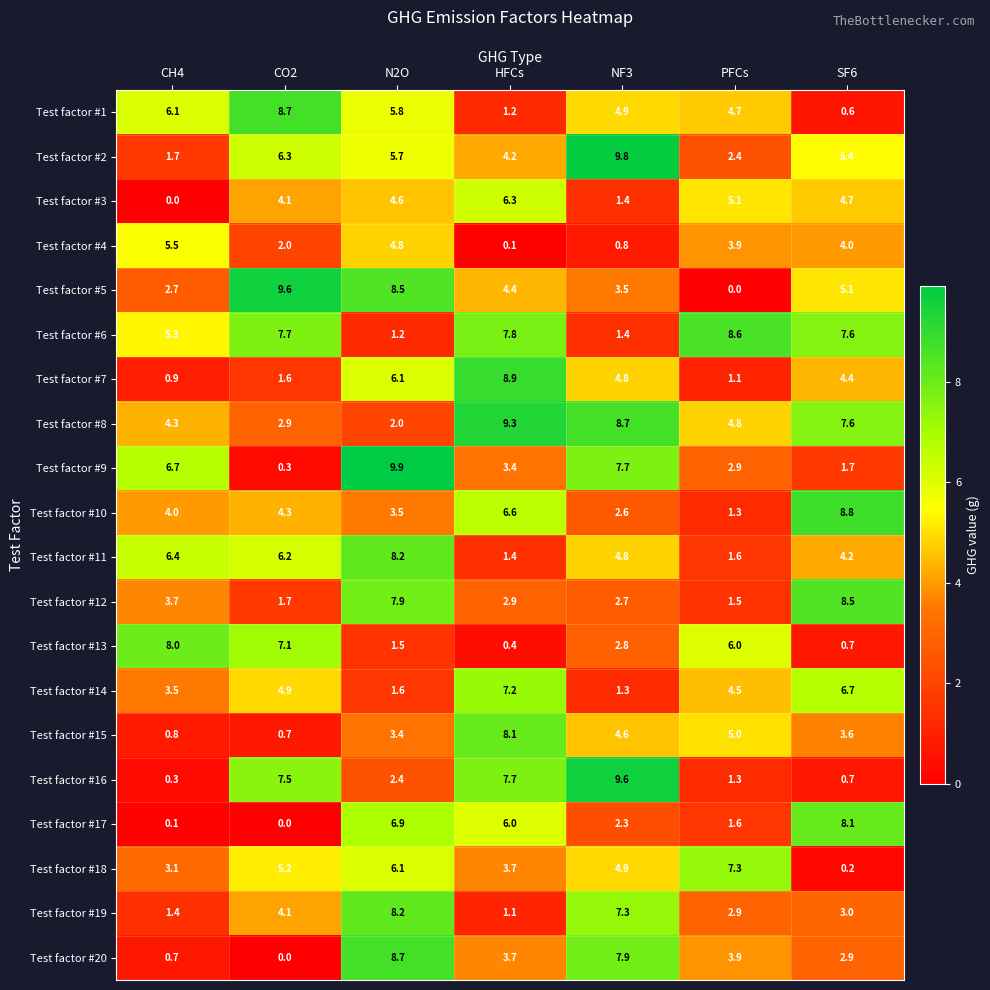

What is the difference between the maximum and minimum values in the Test factor #12 series?

7.0